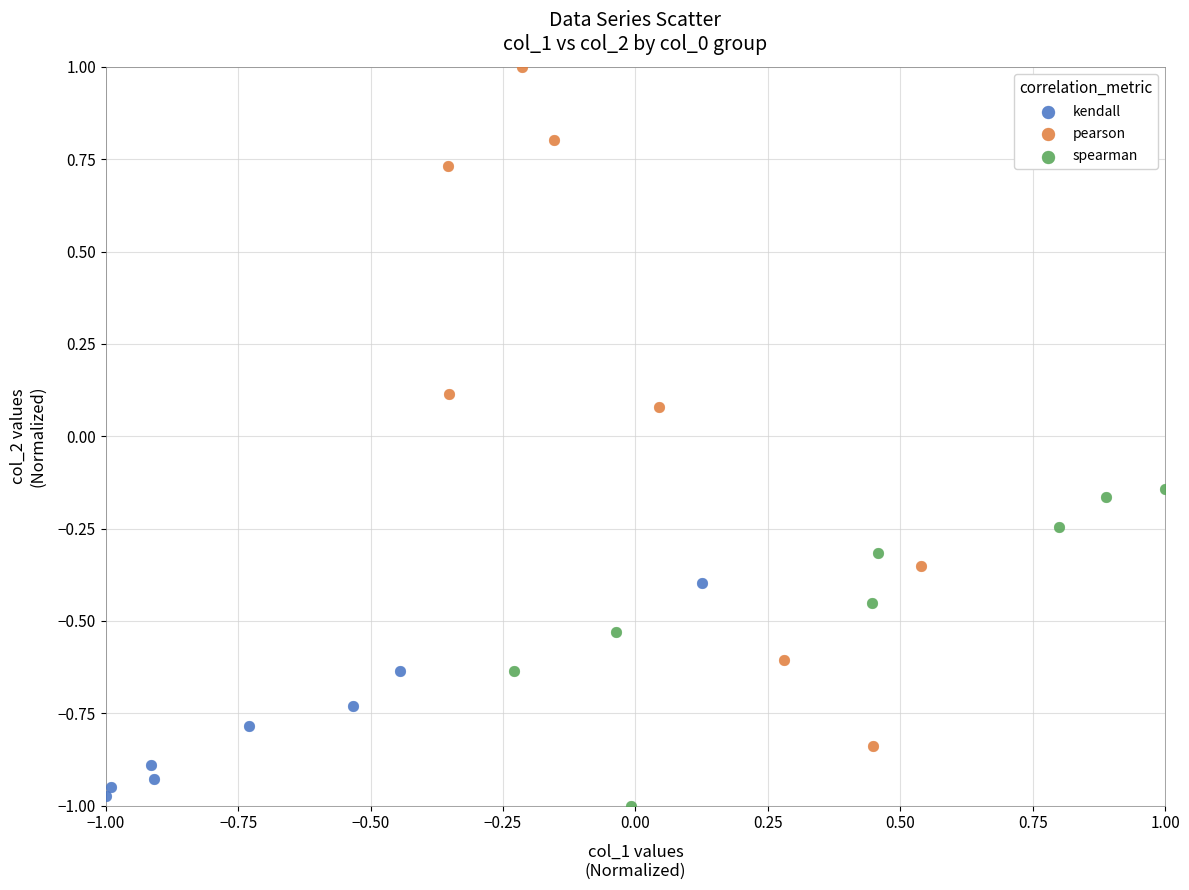

What are all the series names shown in the legend?

kendall, pearson, spearman